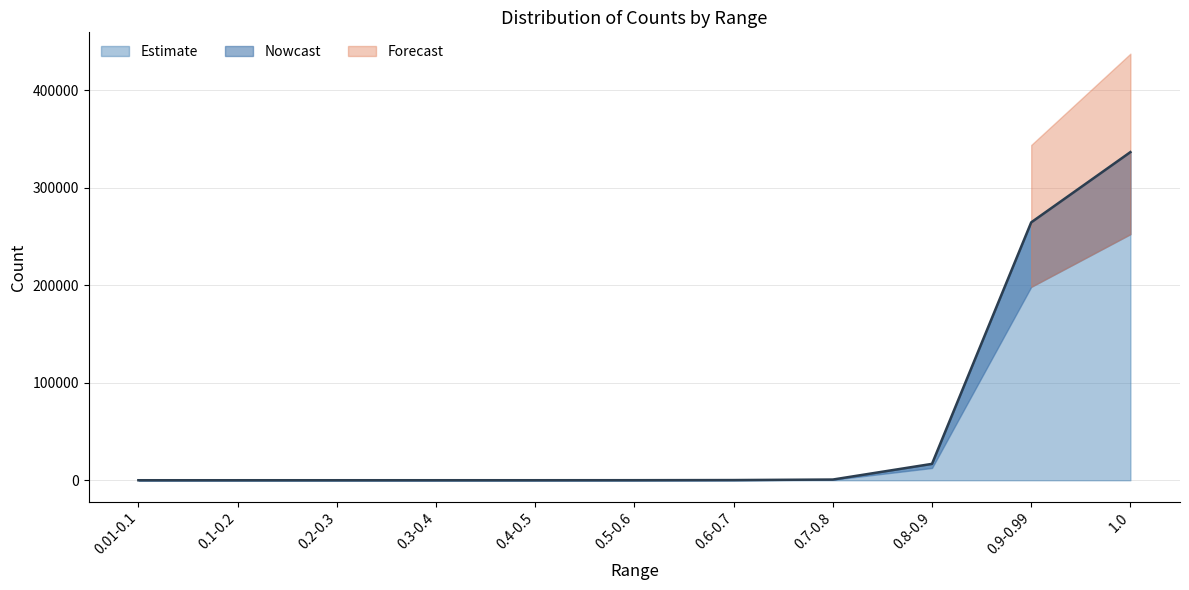

How many categories are shown in the chart?

11